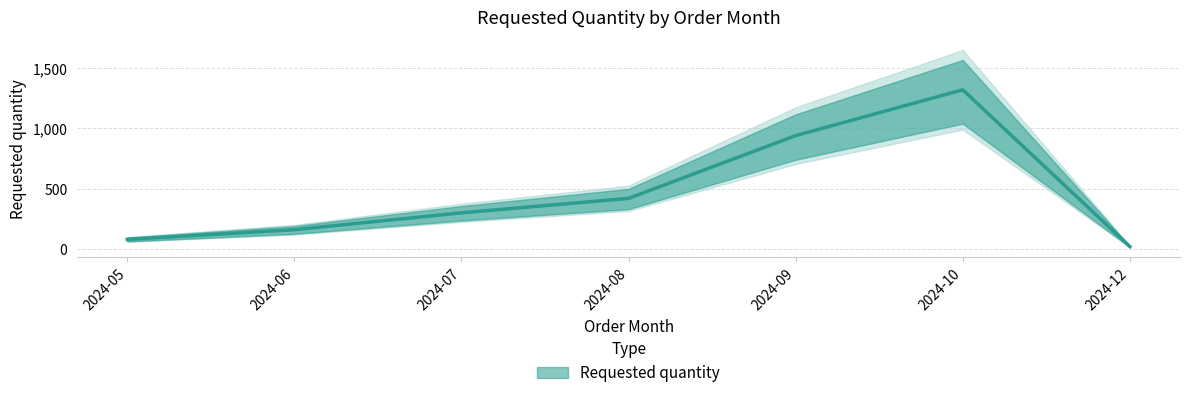

The chart shows a value of 160 at 2024-06. True or false?

True